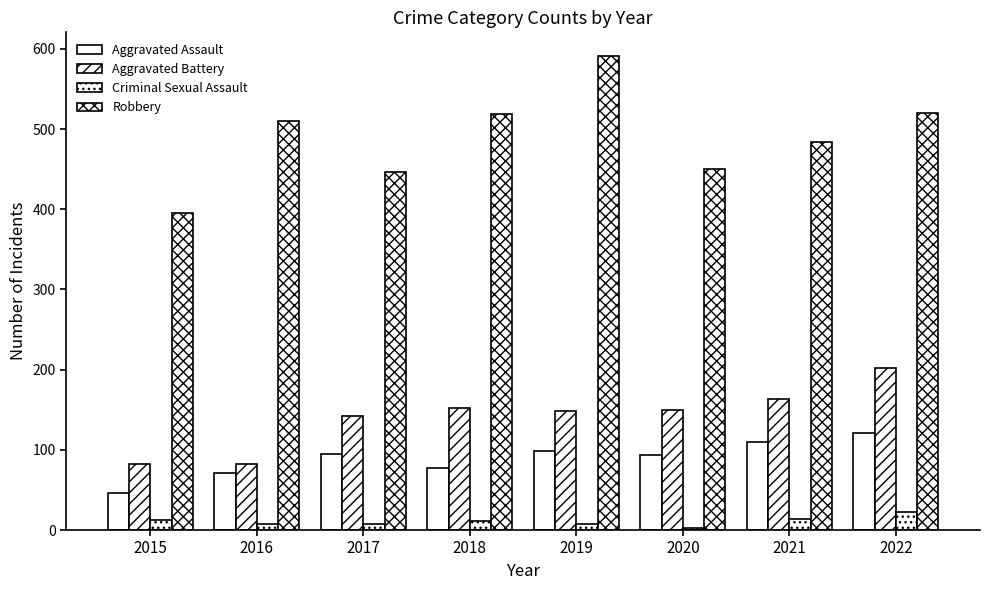

What is the maximum value for Robbery?

591